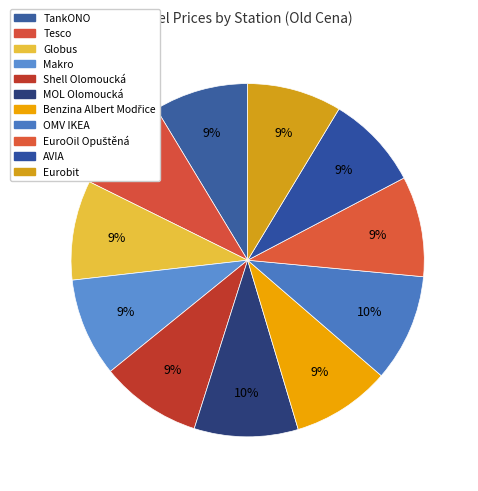

To the nearest percent, what percentage of the pie is Globus?

9%